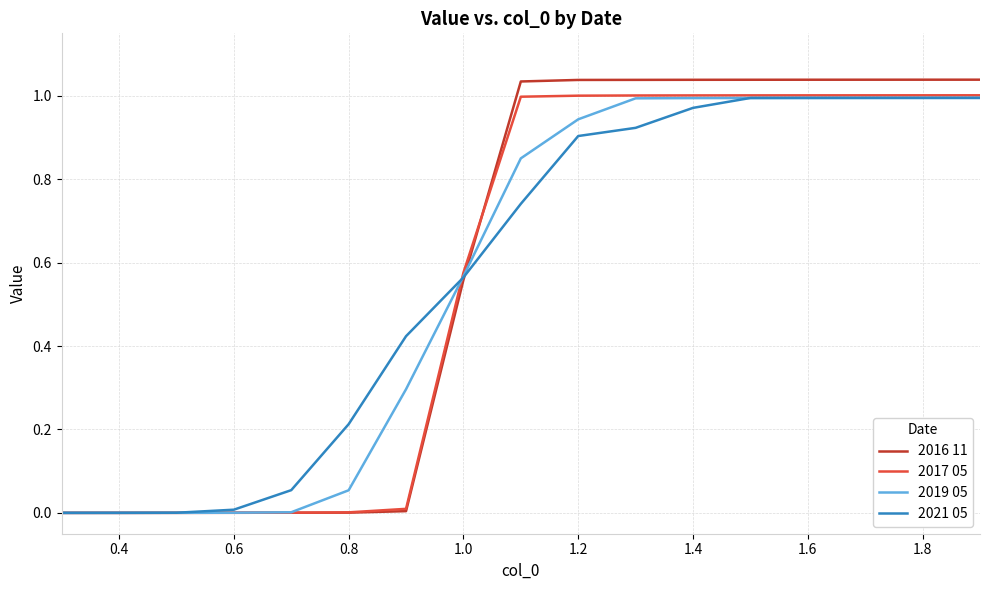

Which series has the largest range (max minus min)?

2016 11